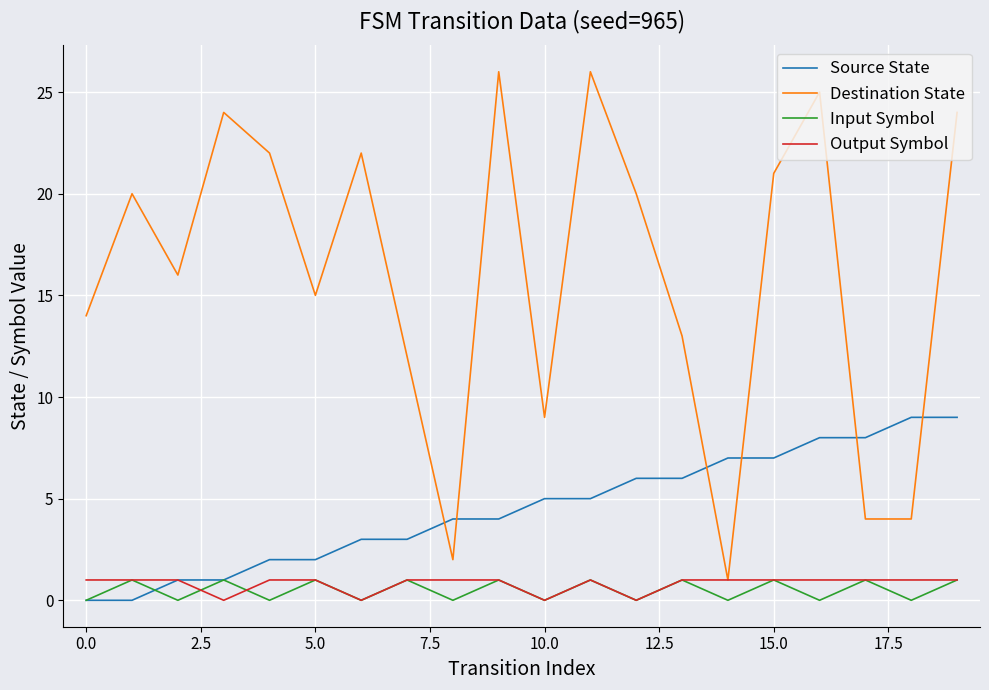

Which series has the widest spread of values?

Destination State